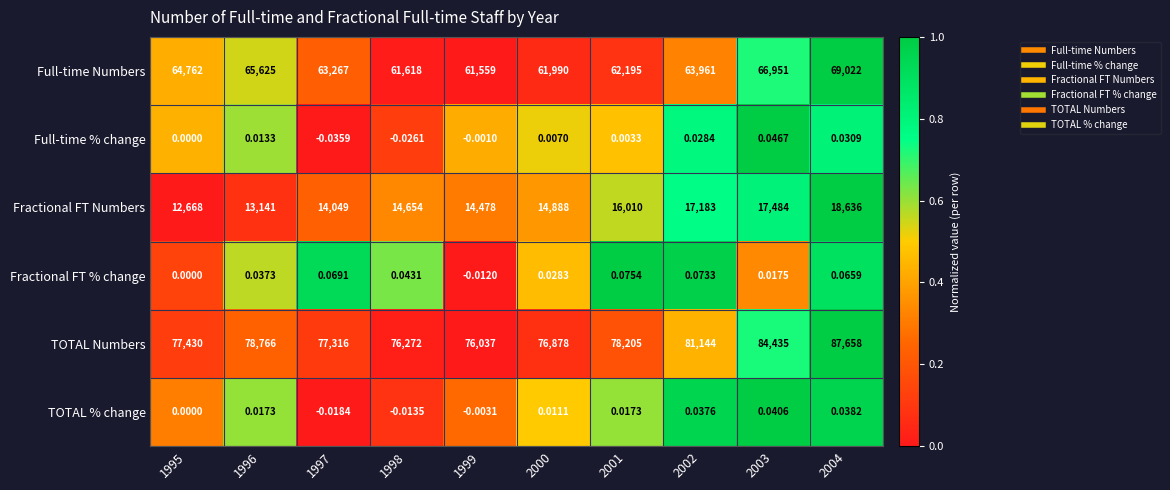

Is the value of Fractional FT % change at 1995 greater than the value of Full-time Numbers at 2001?

No